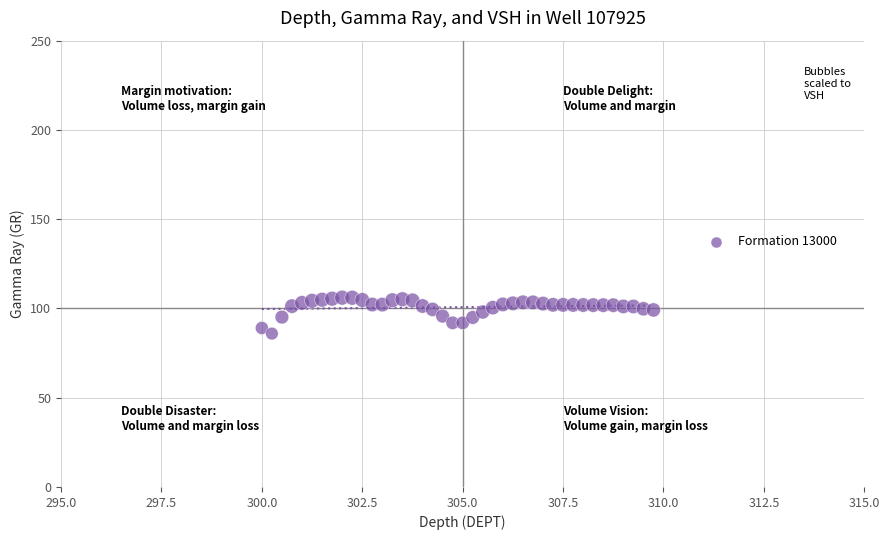

What is the range of X values (max minus min)?

9.8